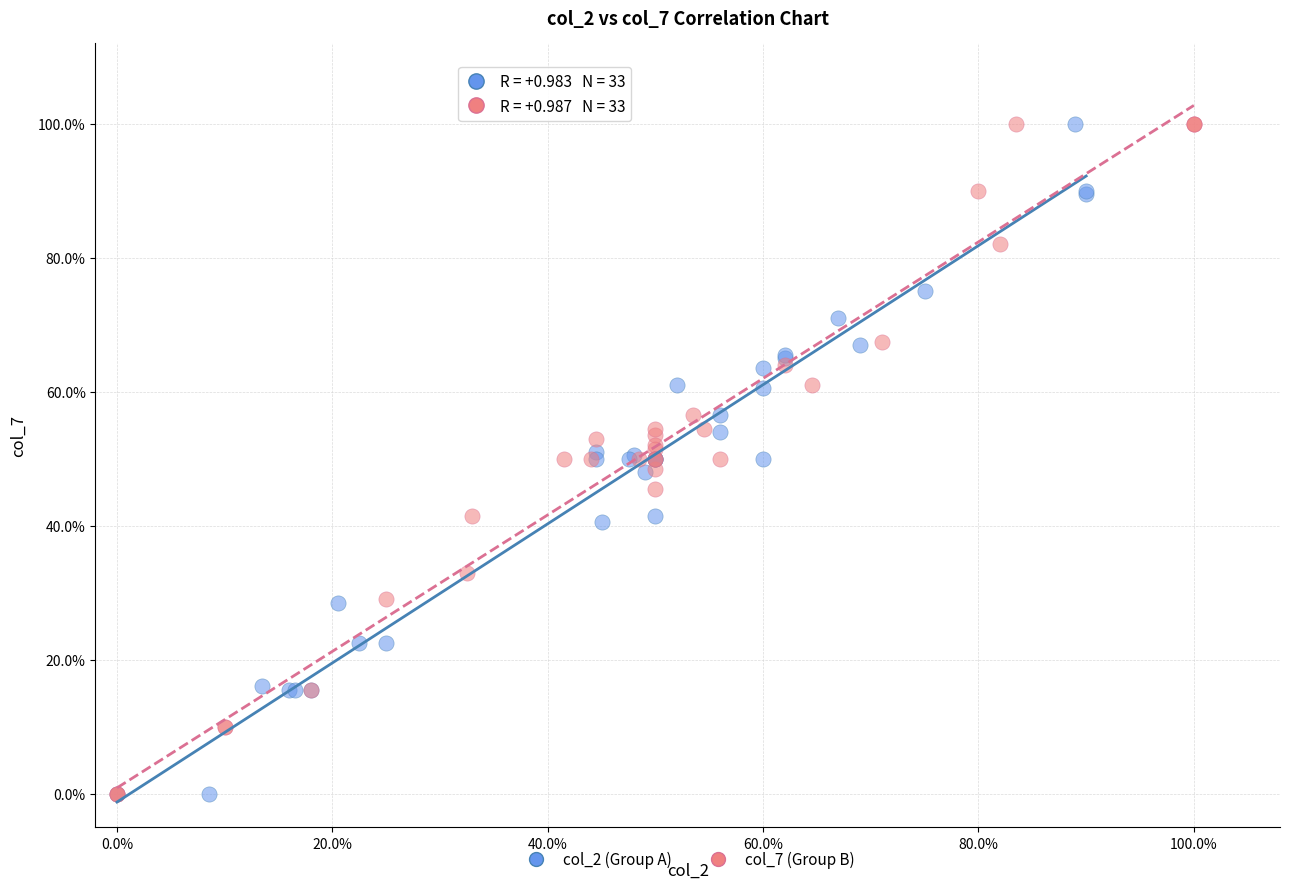

What are all the series names shown in the legend?

col_2 (Group A), col_7 (Group B)